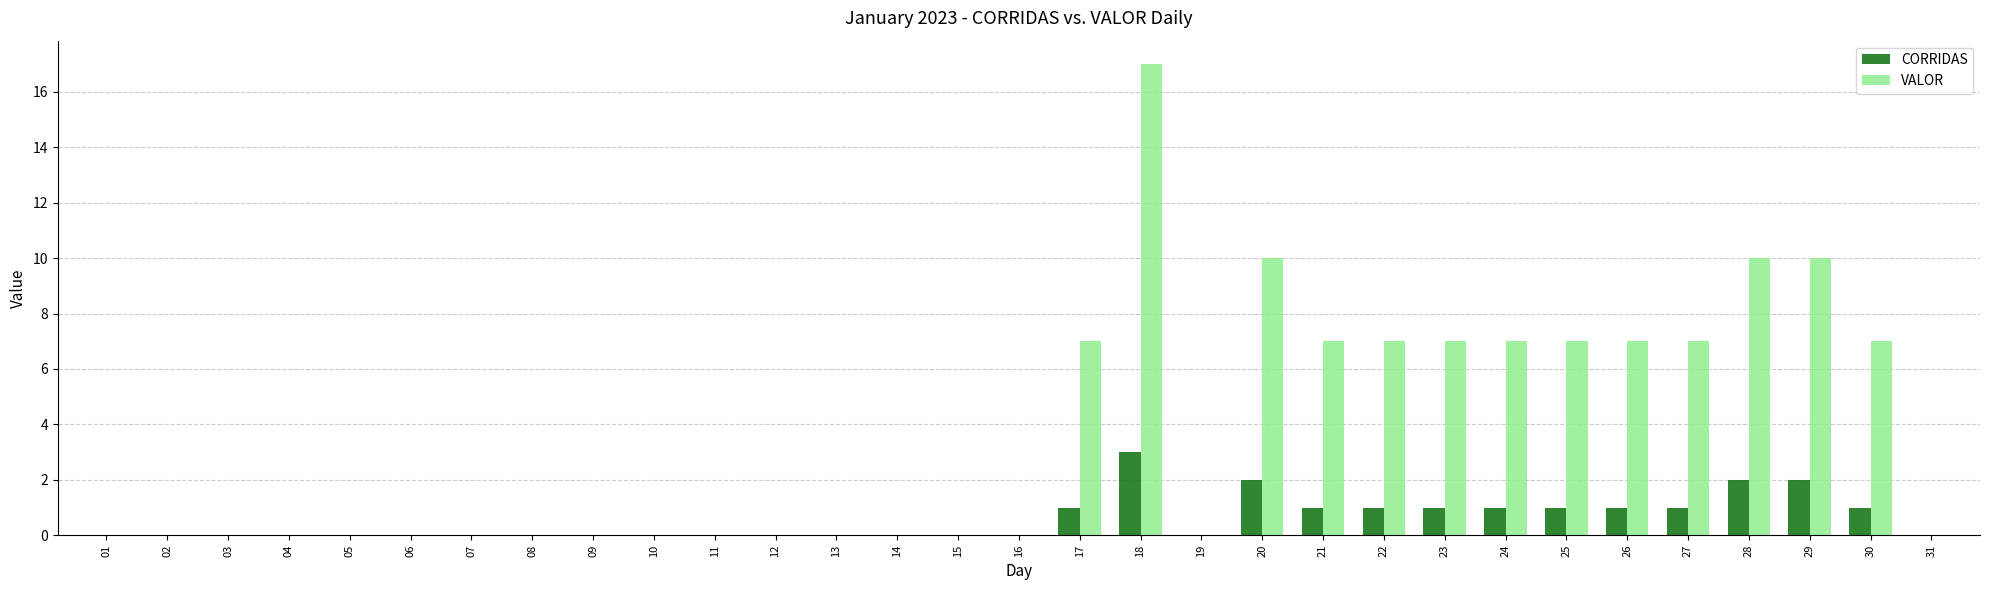

How many groups of bars are there?

31